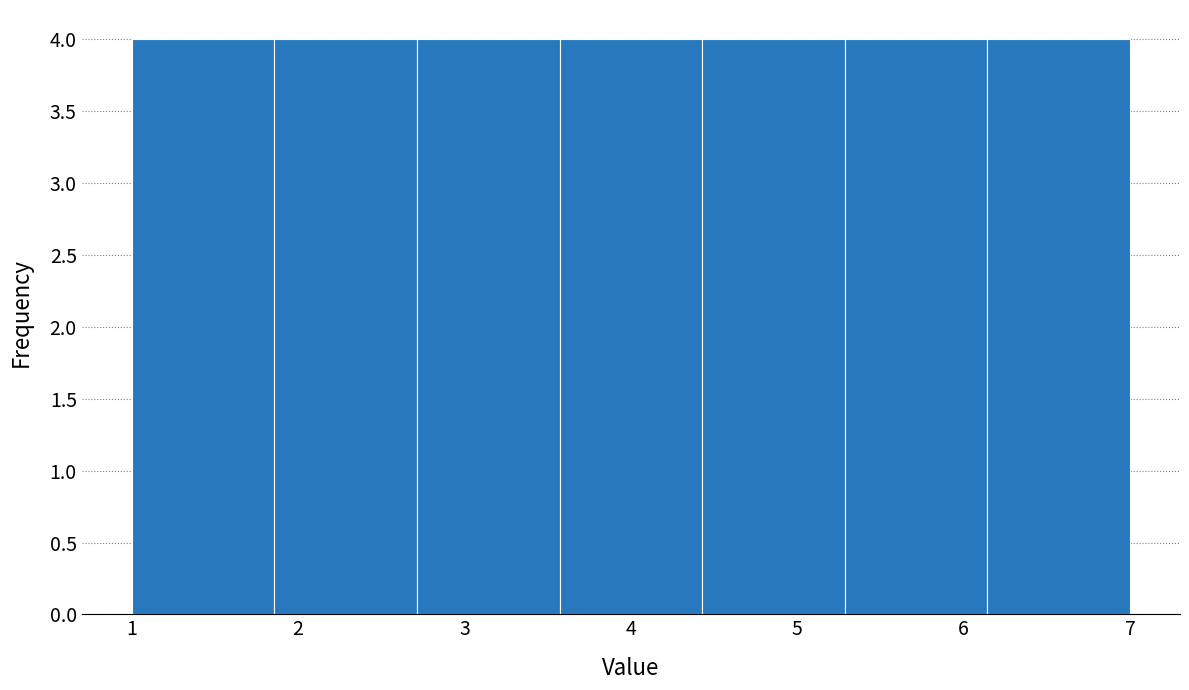

Reading left to right, list every bar in this chart as the range it spans on the x-axis followed by its height. Neither the bar edges nor the heights are printed on the chart, so give them approximately, as read against the axes.

1.0 to 1.9: 4
1.9 to 2.7: 4
2.7 to 3.6: 4
3.6 to 4.4: 4
4.4 to 5.3: 4
5.3 to 6.1: 4
6.1 to 7.0: 4